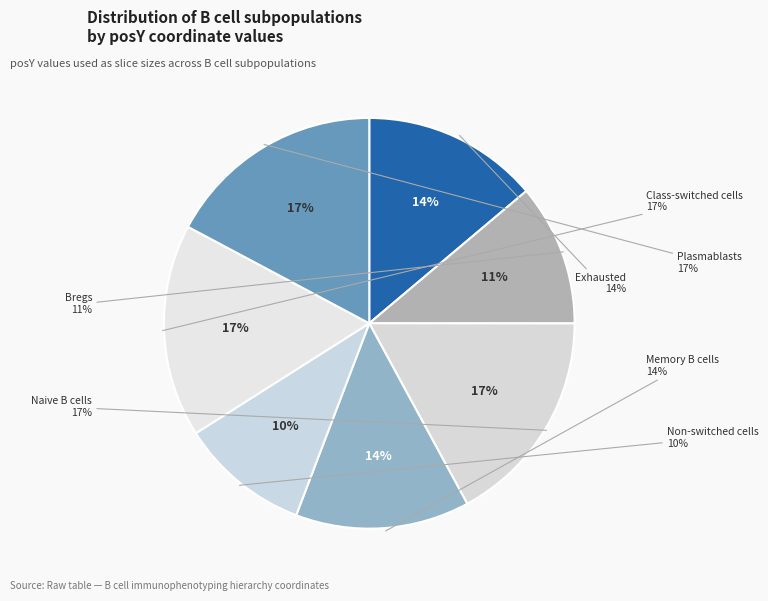

Count the number of slices in the pie.

7